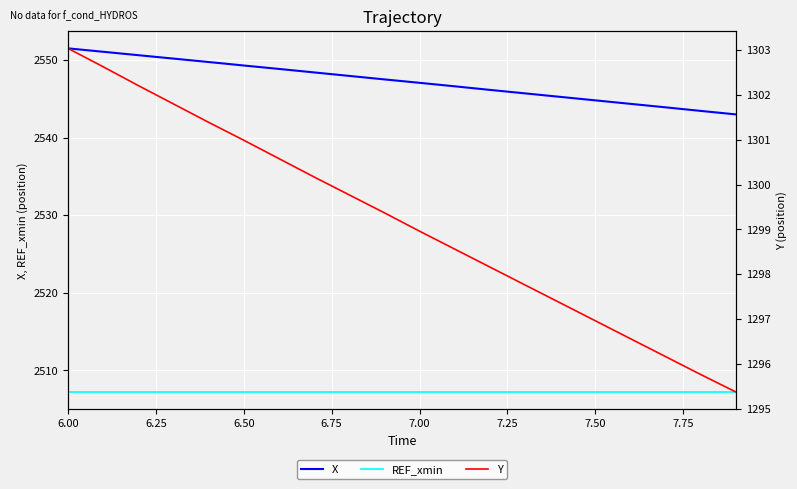

The X series shows 4459.3 at 7.50. True or false?

False